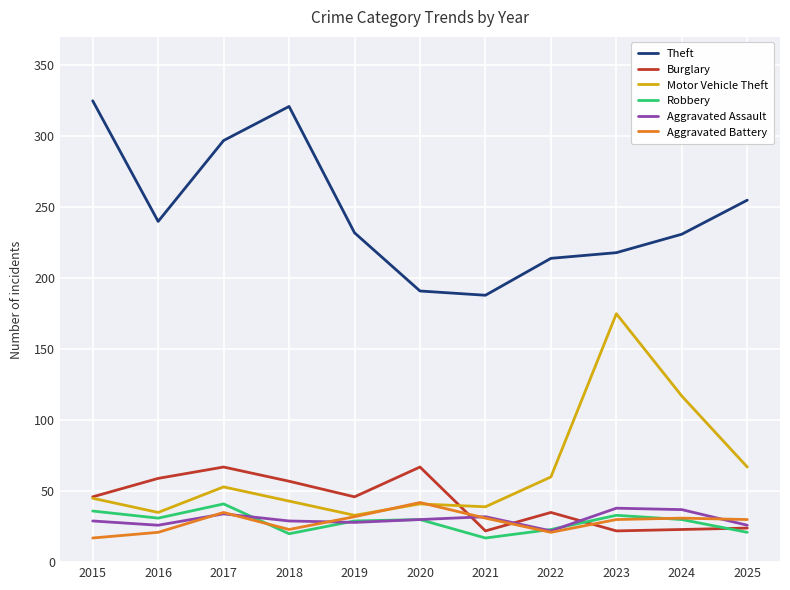

What is the difference between the highest and lowest values at 2024?

208